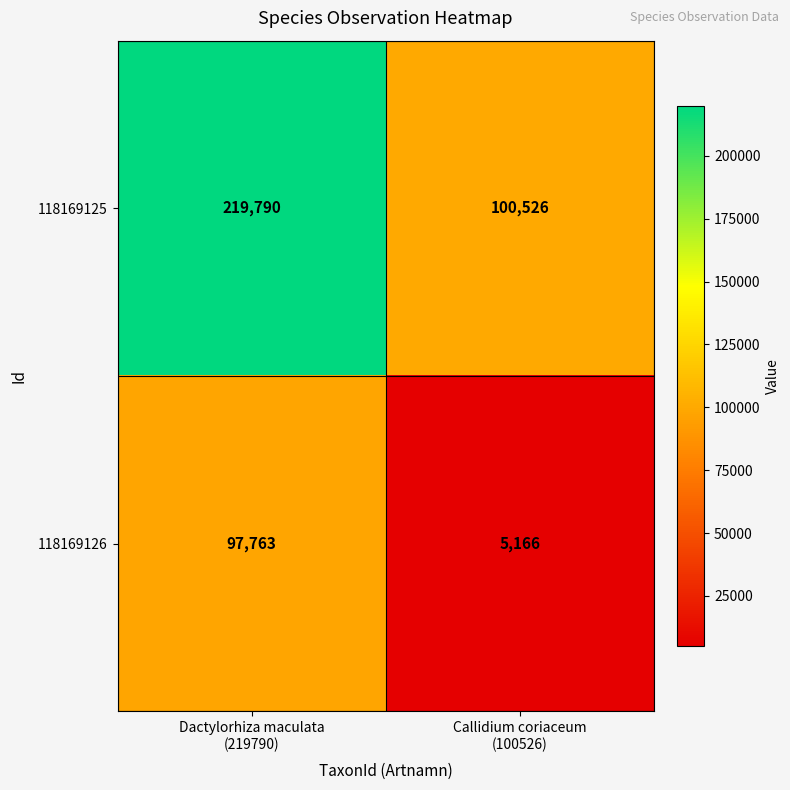

Which series has the largest range (max minus min)?

118169125